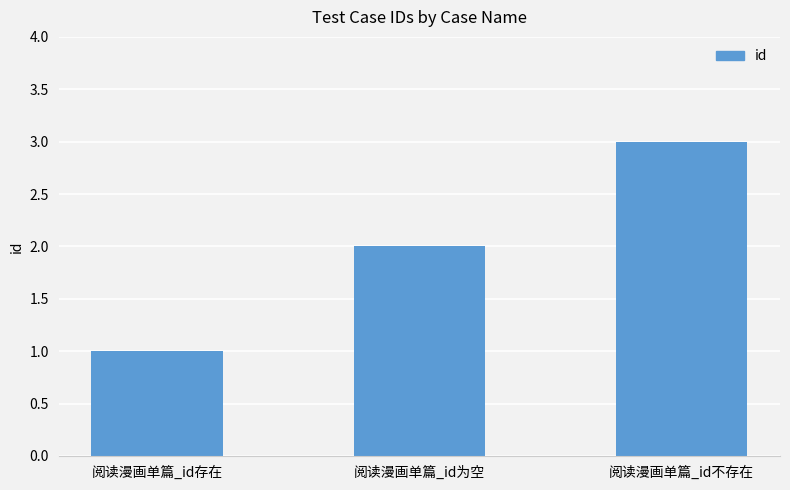

List the labels in order of value, largest first.

阅读漫画单篇_id不存在, 阅读漫画单篇_id为空, 阅读漫画单篇_id存在